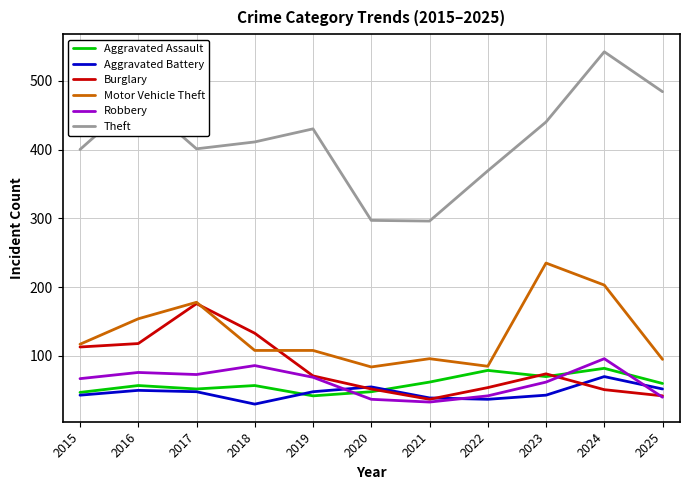

True or false: Motor Vehicle Theft and Robbery cross at least once.

False